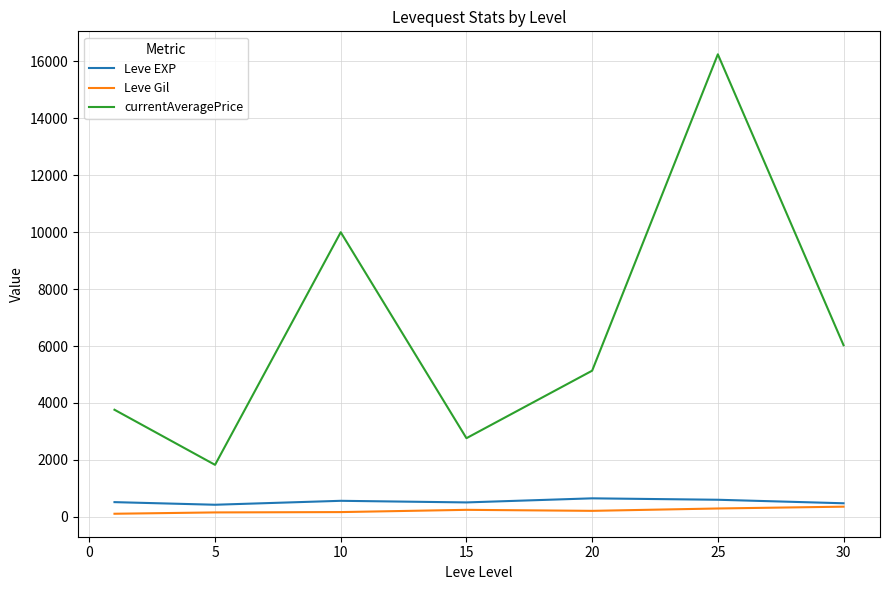

Which series has the widest spread of values?

currentAveragePrice